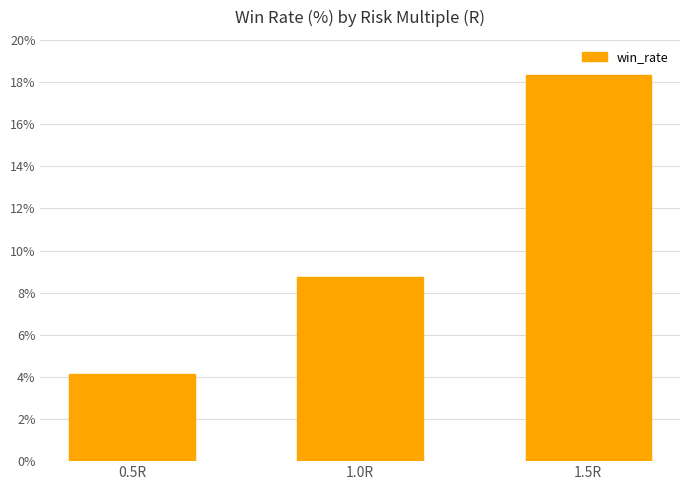

True or false: the data shows 8.8 at 1.0R.

True